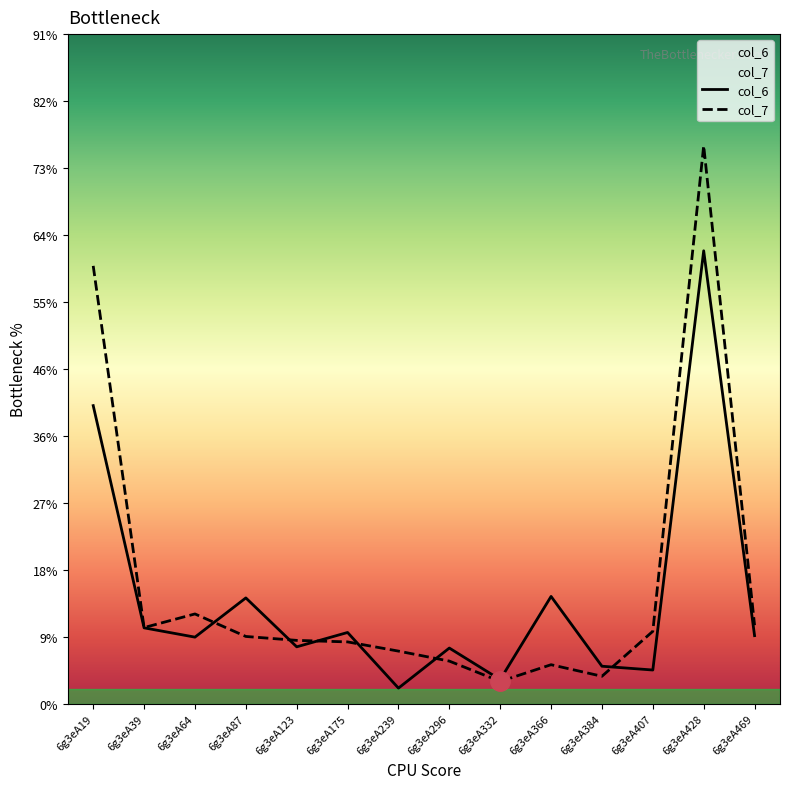

How many intersections are there between col_6 and col_7?

6